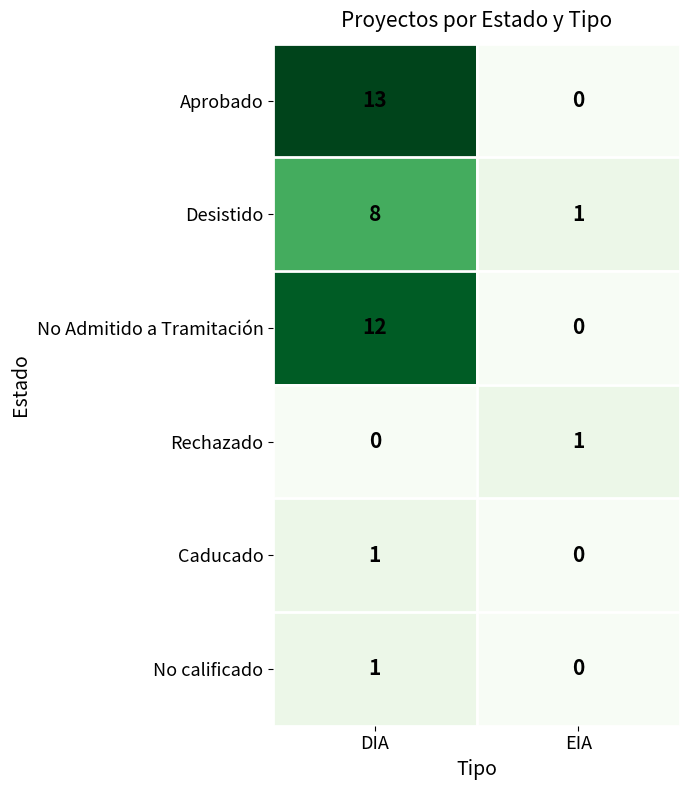

Rank the categories by No Admitido a Tramitación value from highest to lowest.

DIA, EIA